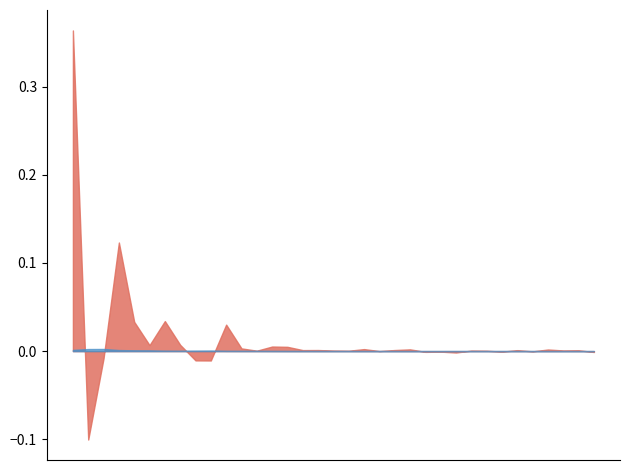

True or false: Stage_Recovered% and Stage_Deaths% intersect in this chart.

False